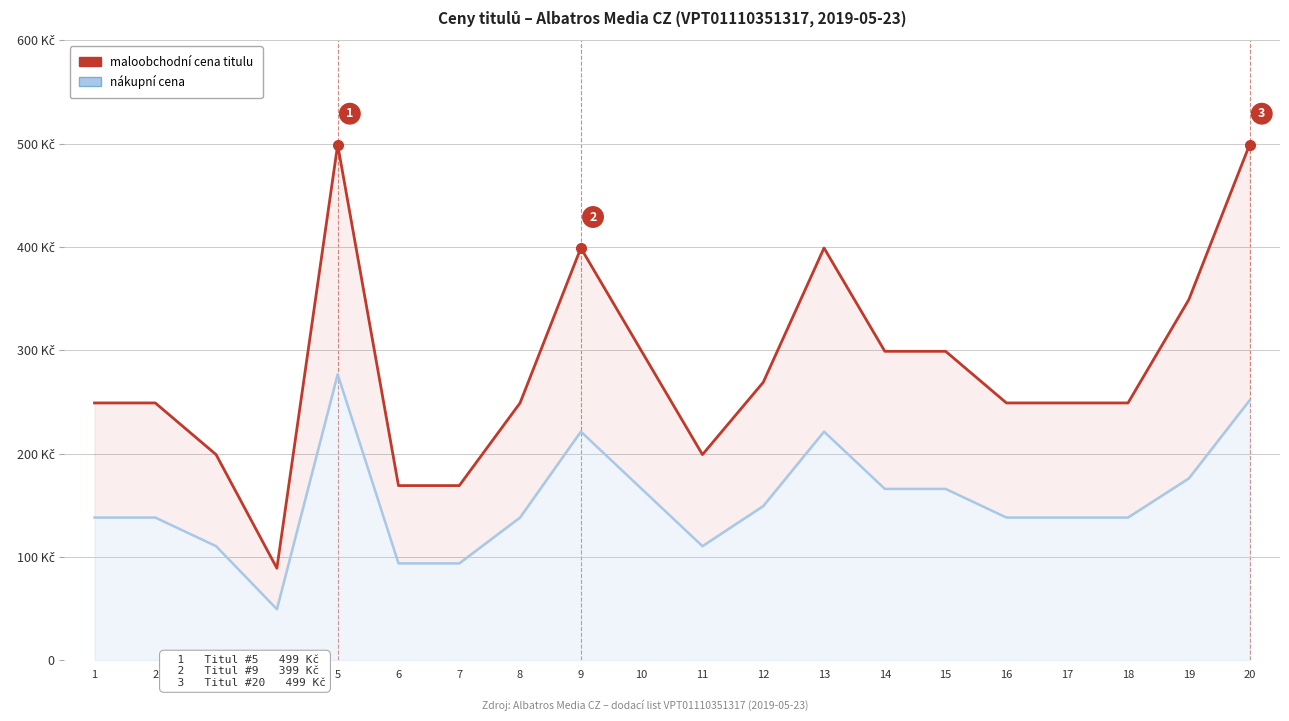

What is the value of the nákupní cena point at the 19th from the left?

175.9